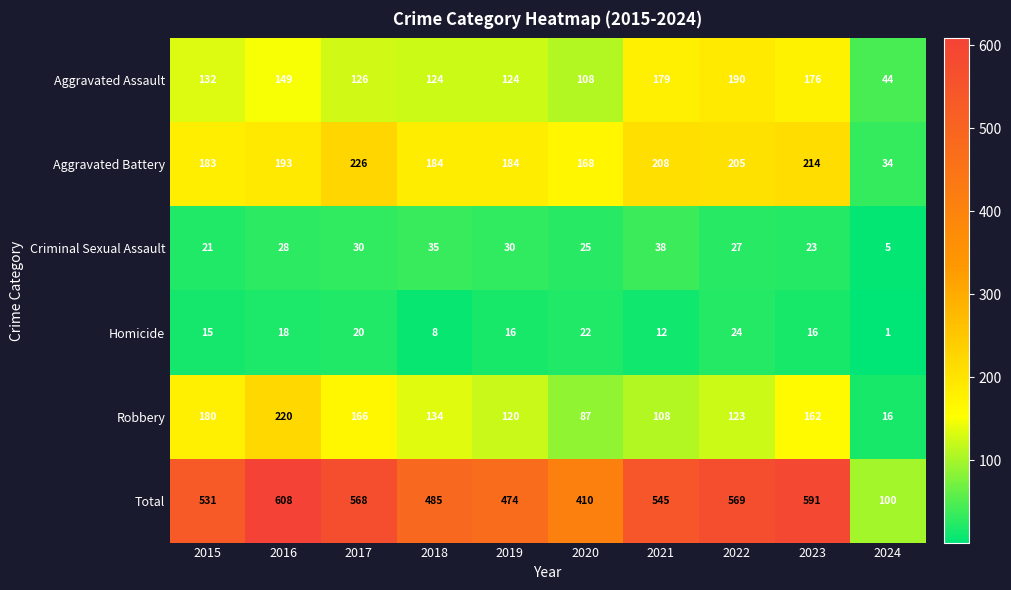

Which series has the largest range (max minus min)?

Total